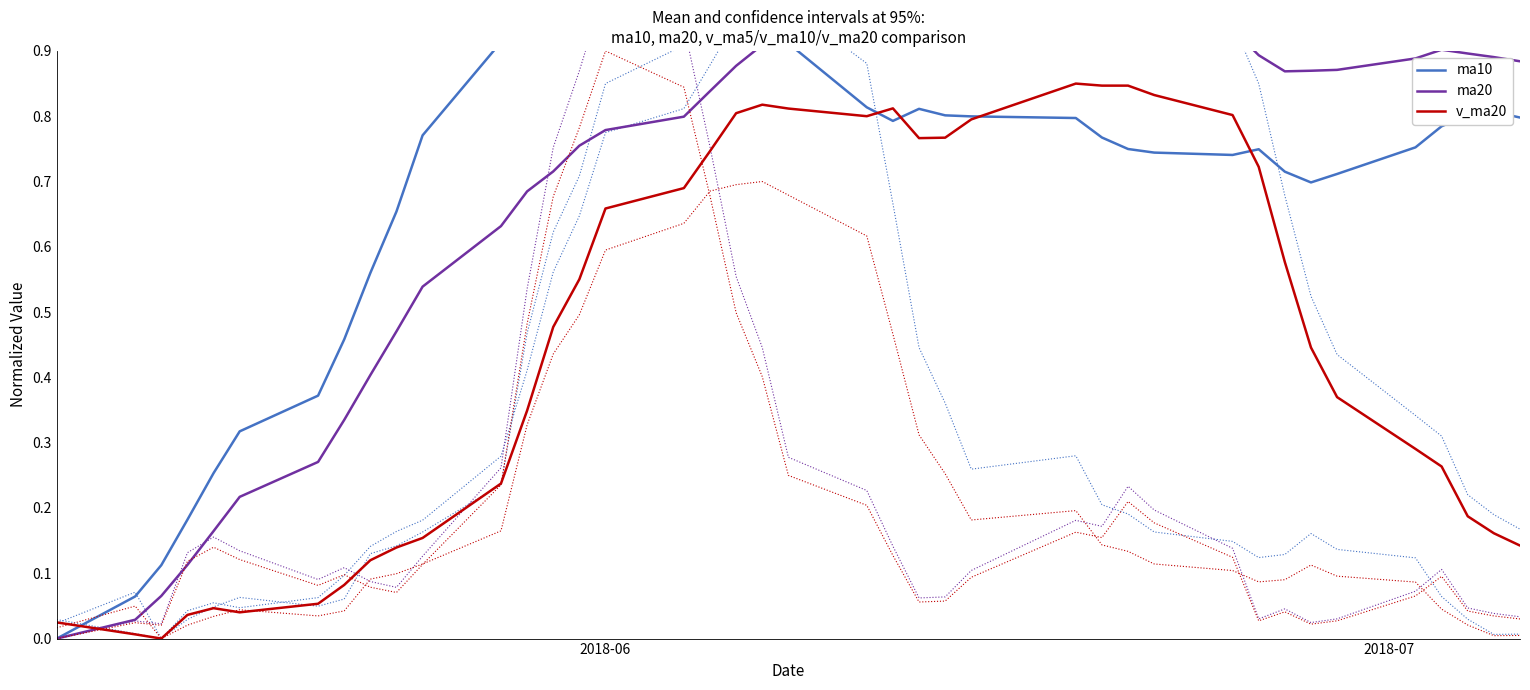

True or false: ma20 has more than 2 points higher than both neighbors.

False